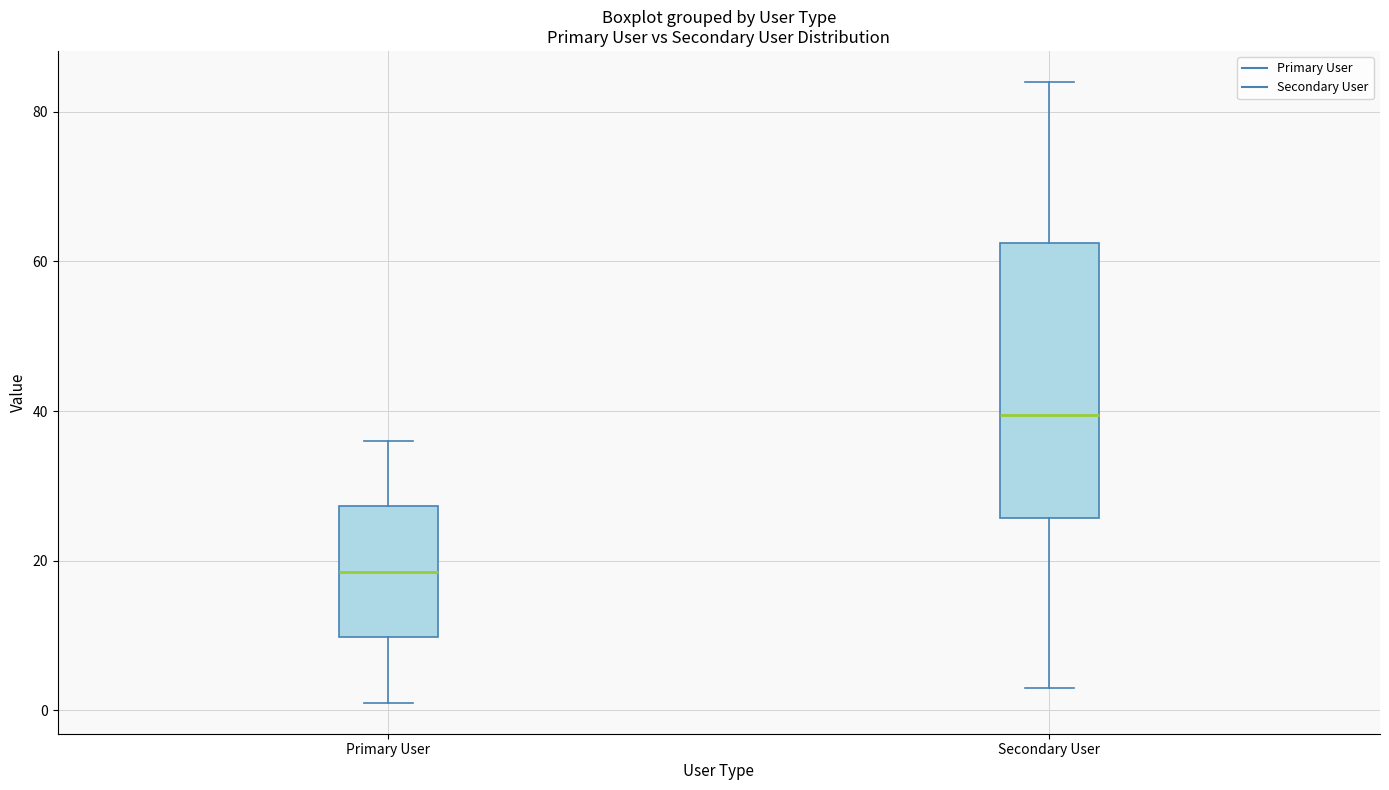

Reading left to right, transcribe this box plot: for each box, give where its median line is, the range the box spans, and where its two whiskers end, as read against the y-axis. The values are not printed on the chart, so give them approximately, as read against the axis.

Primary User: median 18, box 10 to 28, whiskers 2 to 36
Secondary User: median 40, box 26 to 62, whiskers 4 to 84